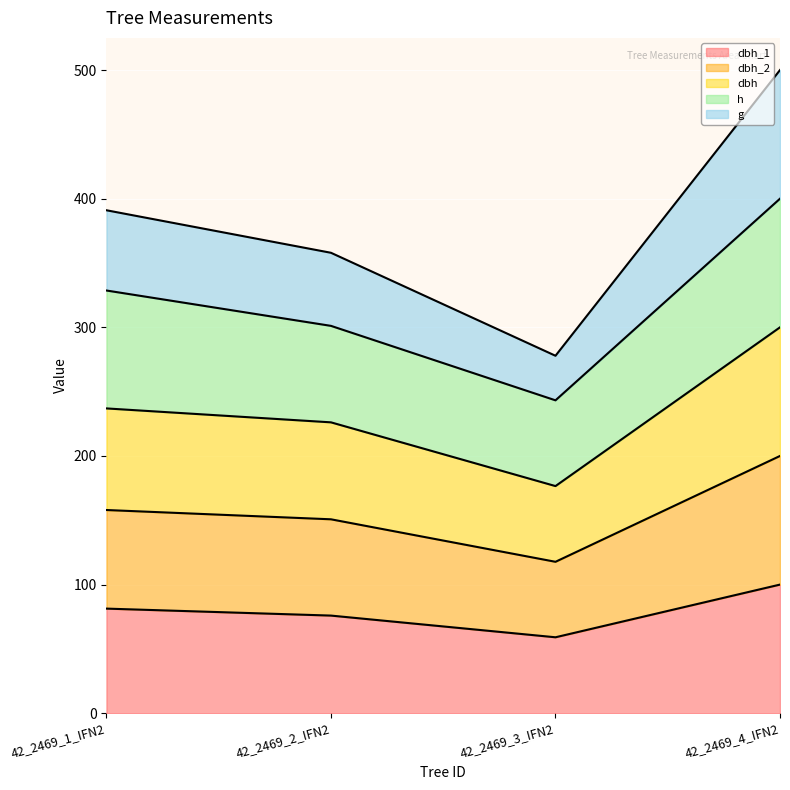

Which series changed the most between 42_2469_1_IFN2 and 42_2469_4_IFN2?

g